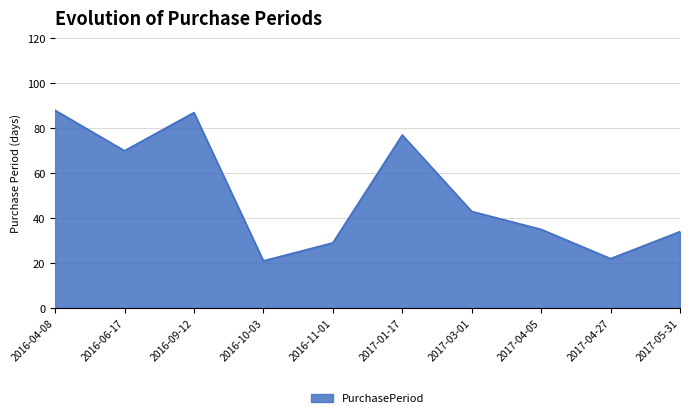

True or false: the data has more than 1 interior local peaks.

True